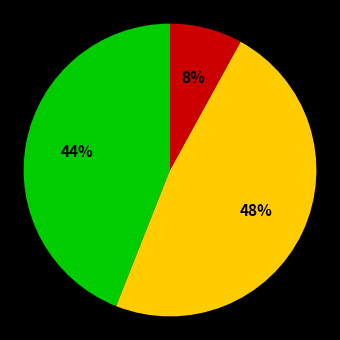

Is there any slice that represents more than half of the pie?

No